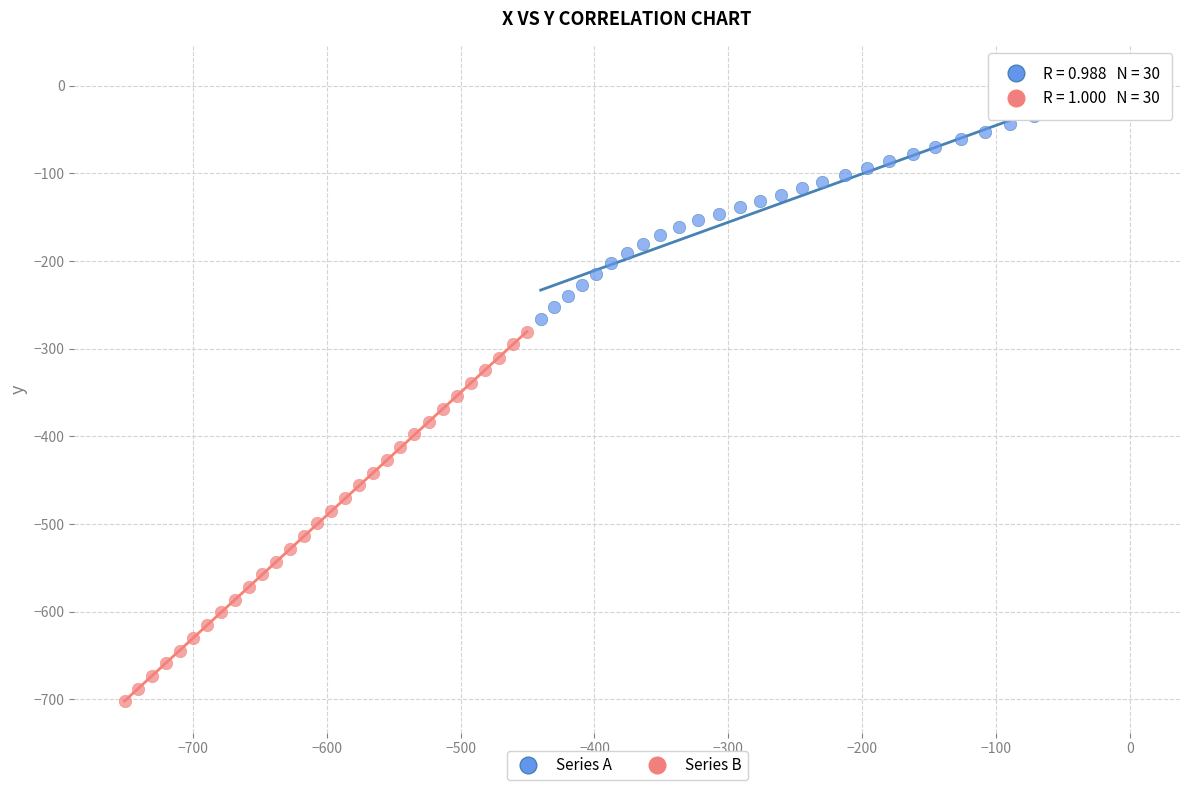

Which series has the widest spread of Y values?

Series B